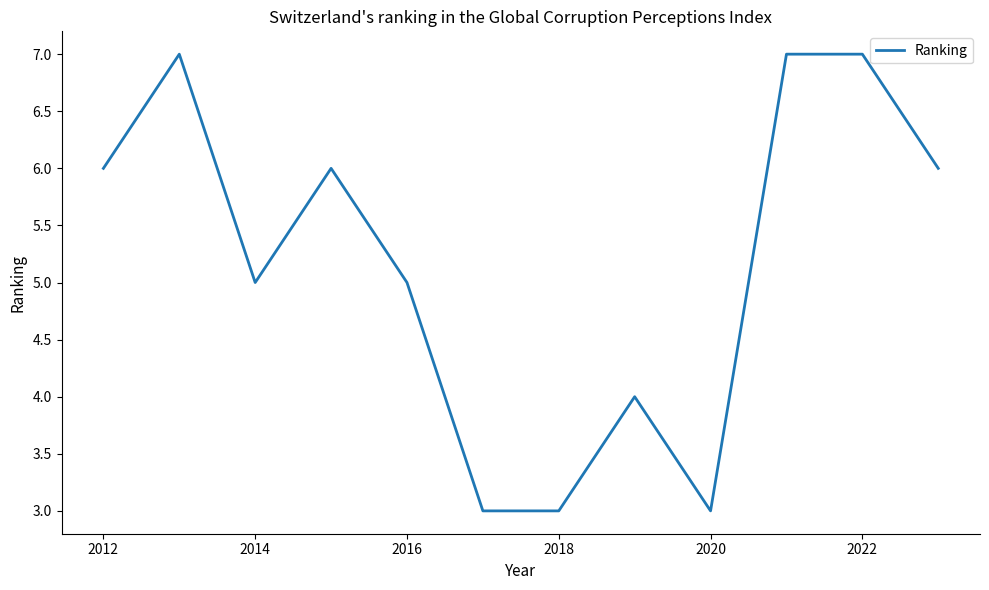

How many values are between 4 and 7?

9